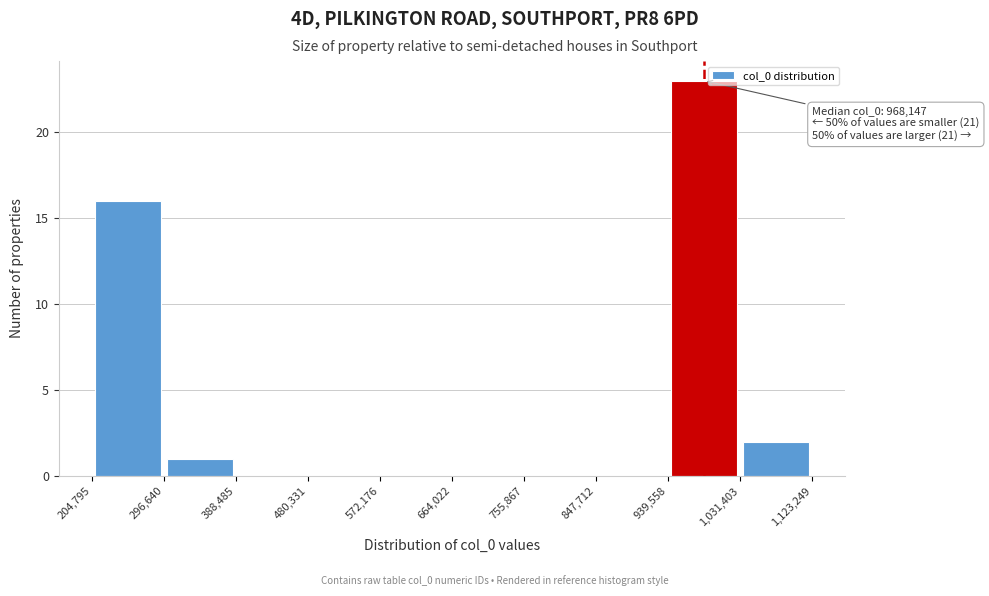

Over which range of the x-axis is the bar tallest?

939,558 to 1,031,403